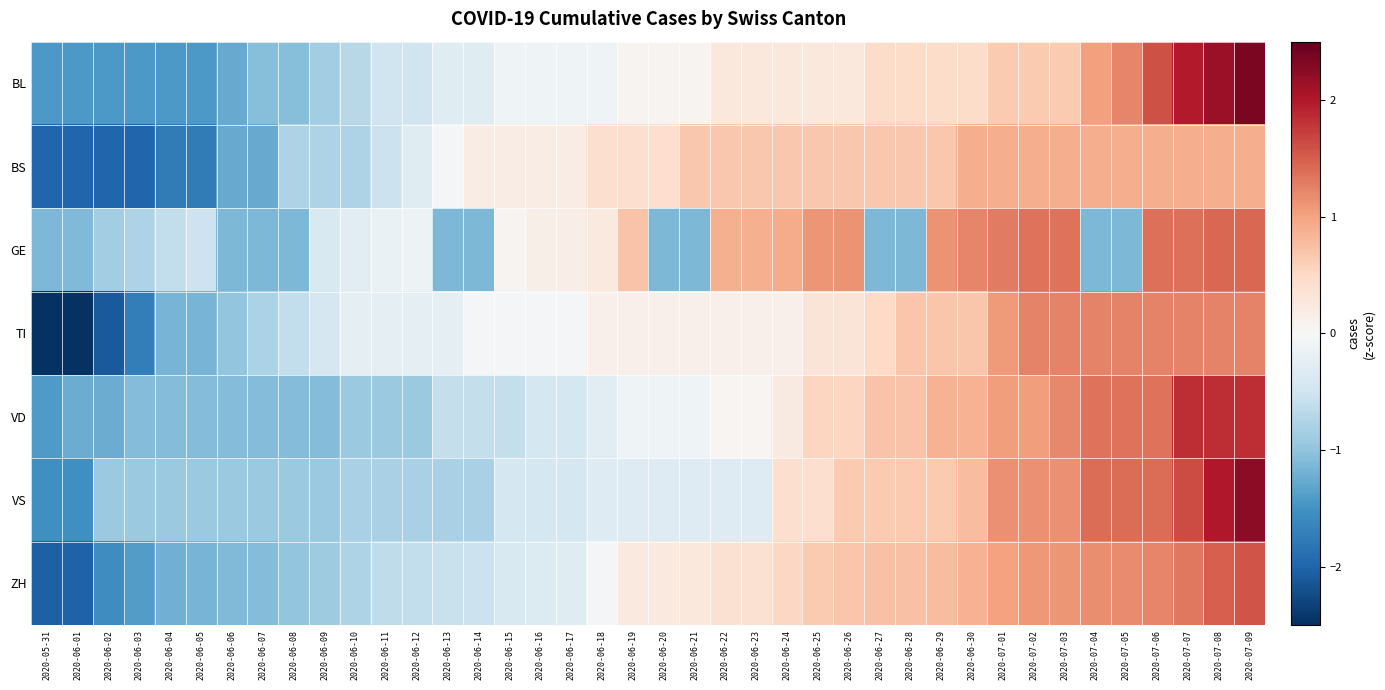

What is the total value across all series at 2020-07-06?

9.1